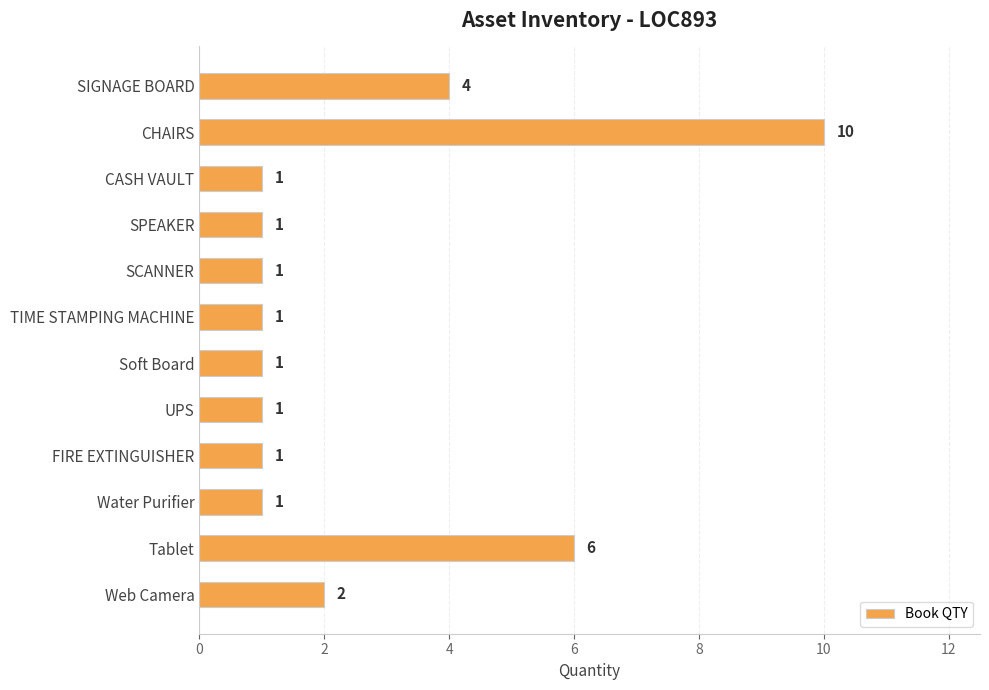

Reading bottom to top, what are all the values shown in this chart?

Web Camera=2	Tablet=6	Water Purifier=1	FIRE EXTINGUISHER=1	UPS=1	Soft Board=1	TIME STAMPING MACHINE=1	SCANNER=1	SPEAKER=1	CASH VAULT=1	CHAIRS=10	SIGNAGE BOARD=4